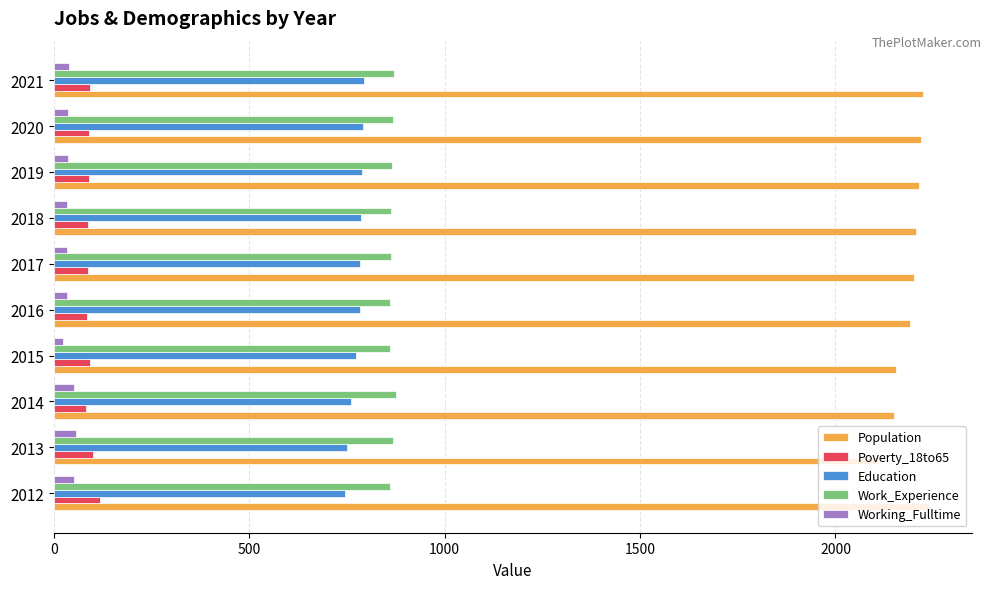

The Work_Experience series shows 276 at 2013. True or false?

False